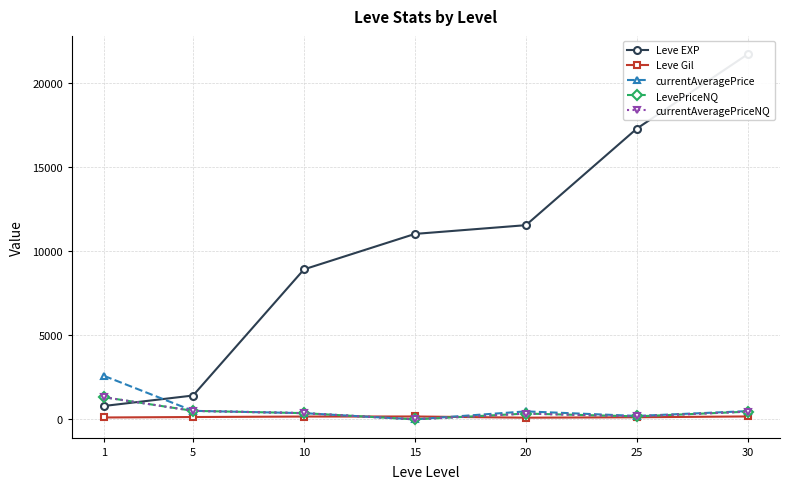

What is the difference between the currentAveragePrice values at 1 and 25?

2379.1